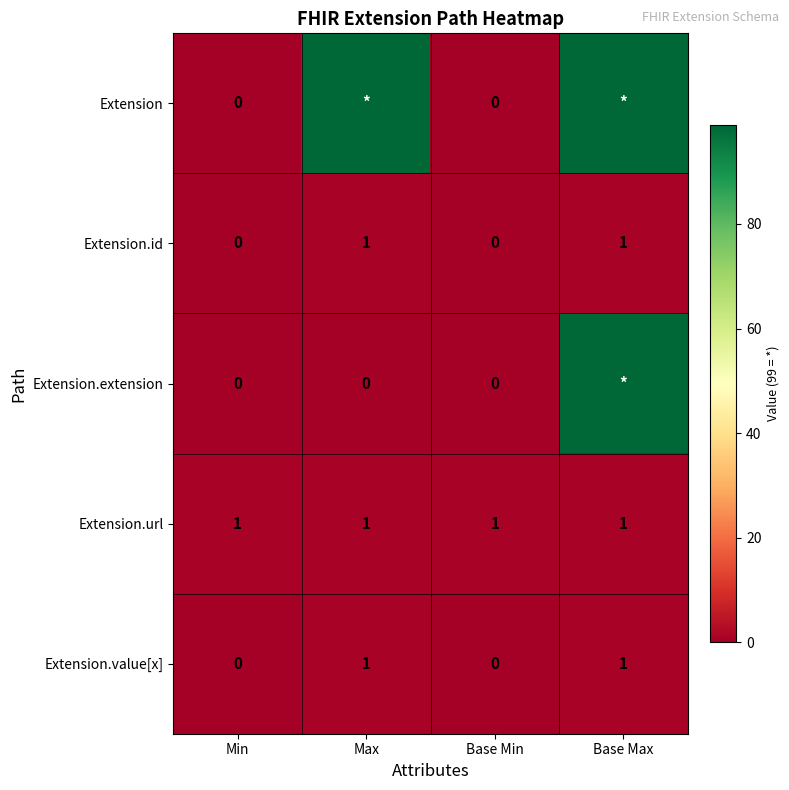

Which category has the lowest value across all series?

Min